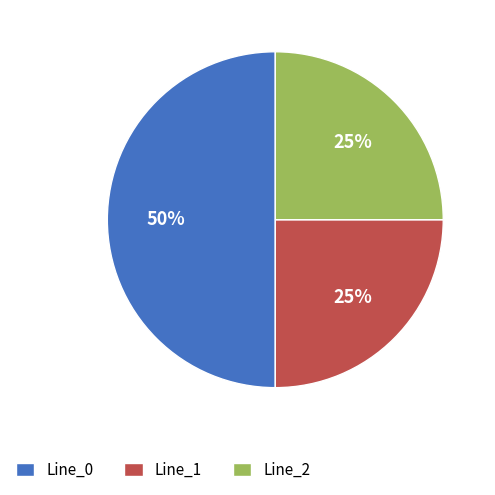

Count the number of slices in the pie.

3